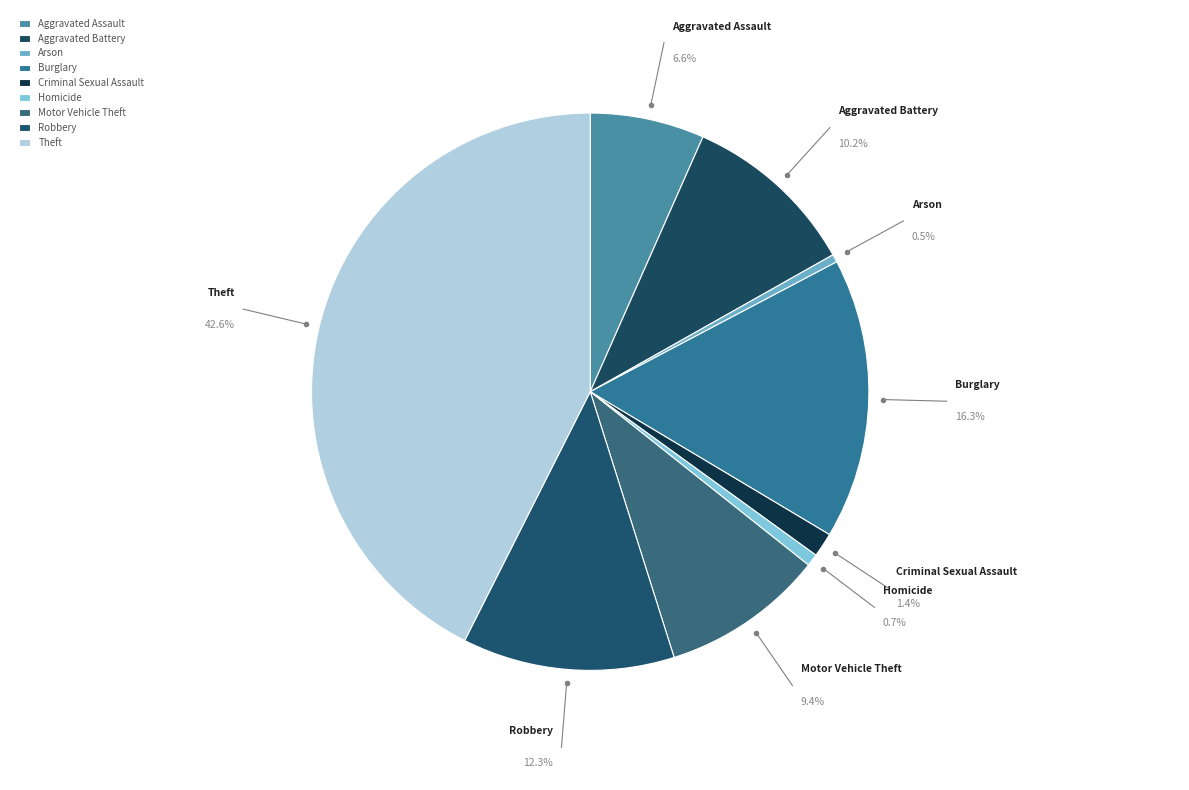

Which category has the biggest portion of the pie?

Theft